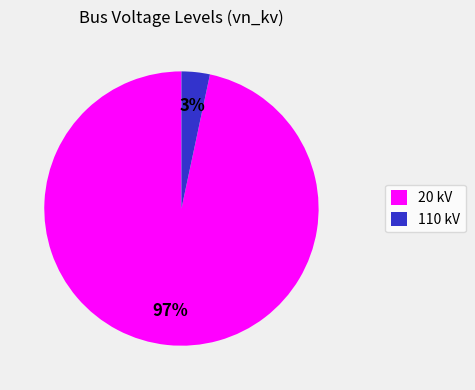

Does 110 account for over 50% of the chart?

No